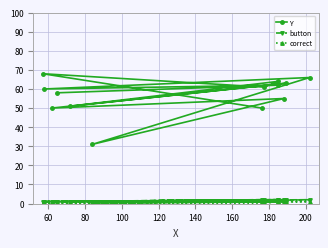

How many lines are shown in the chart?

3